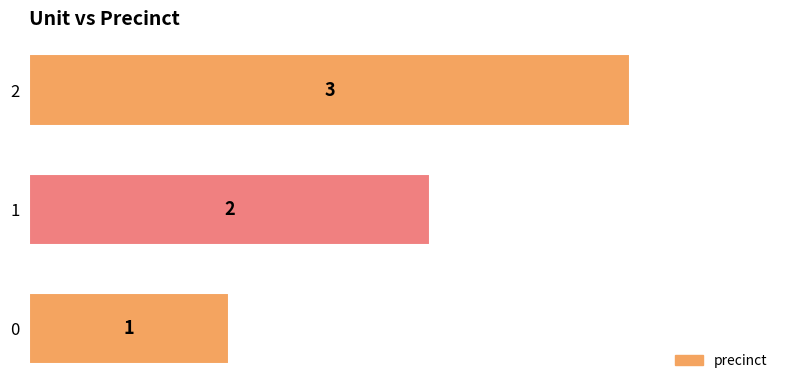

Is it true that the value at 2 is 1?

False